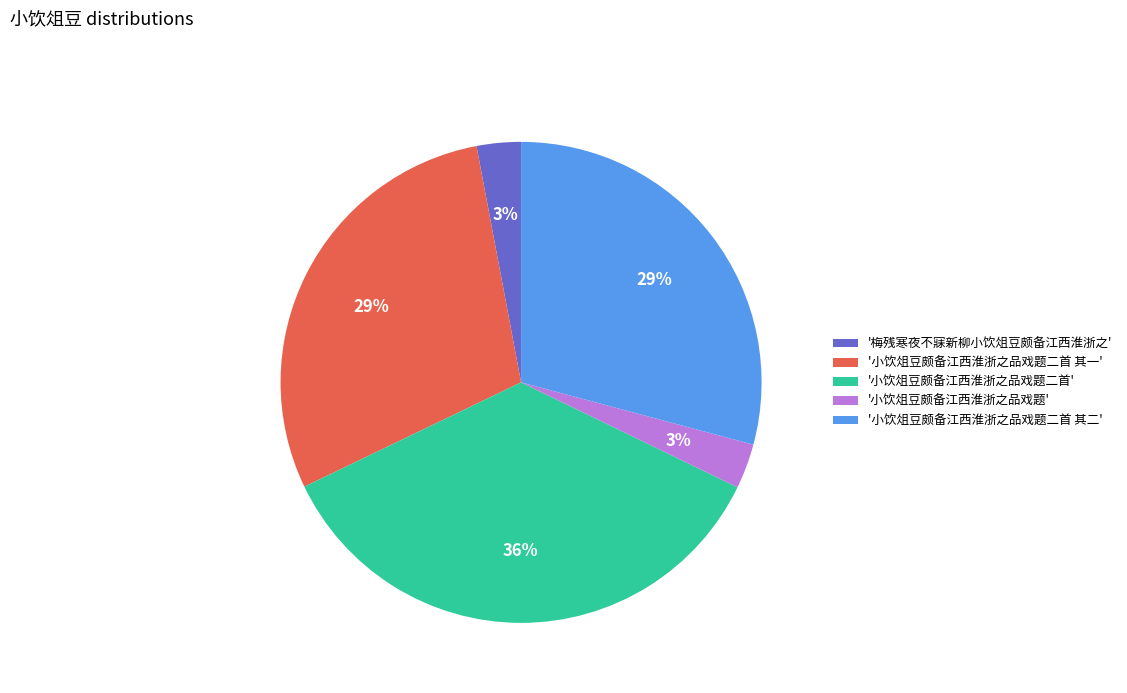

To the nearest percent, what percentage of the pie is '小饮俎豆颇备江西淮浙之品戏题二首'?

36%